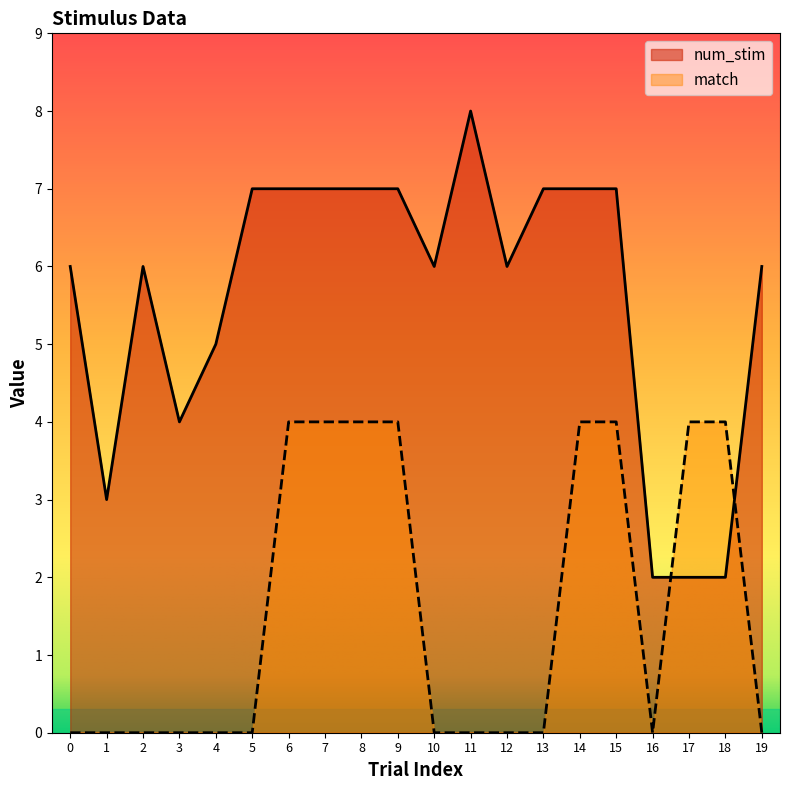

What is the value of the num_stim point at the 19th from the left?

2